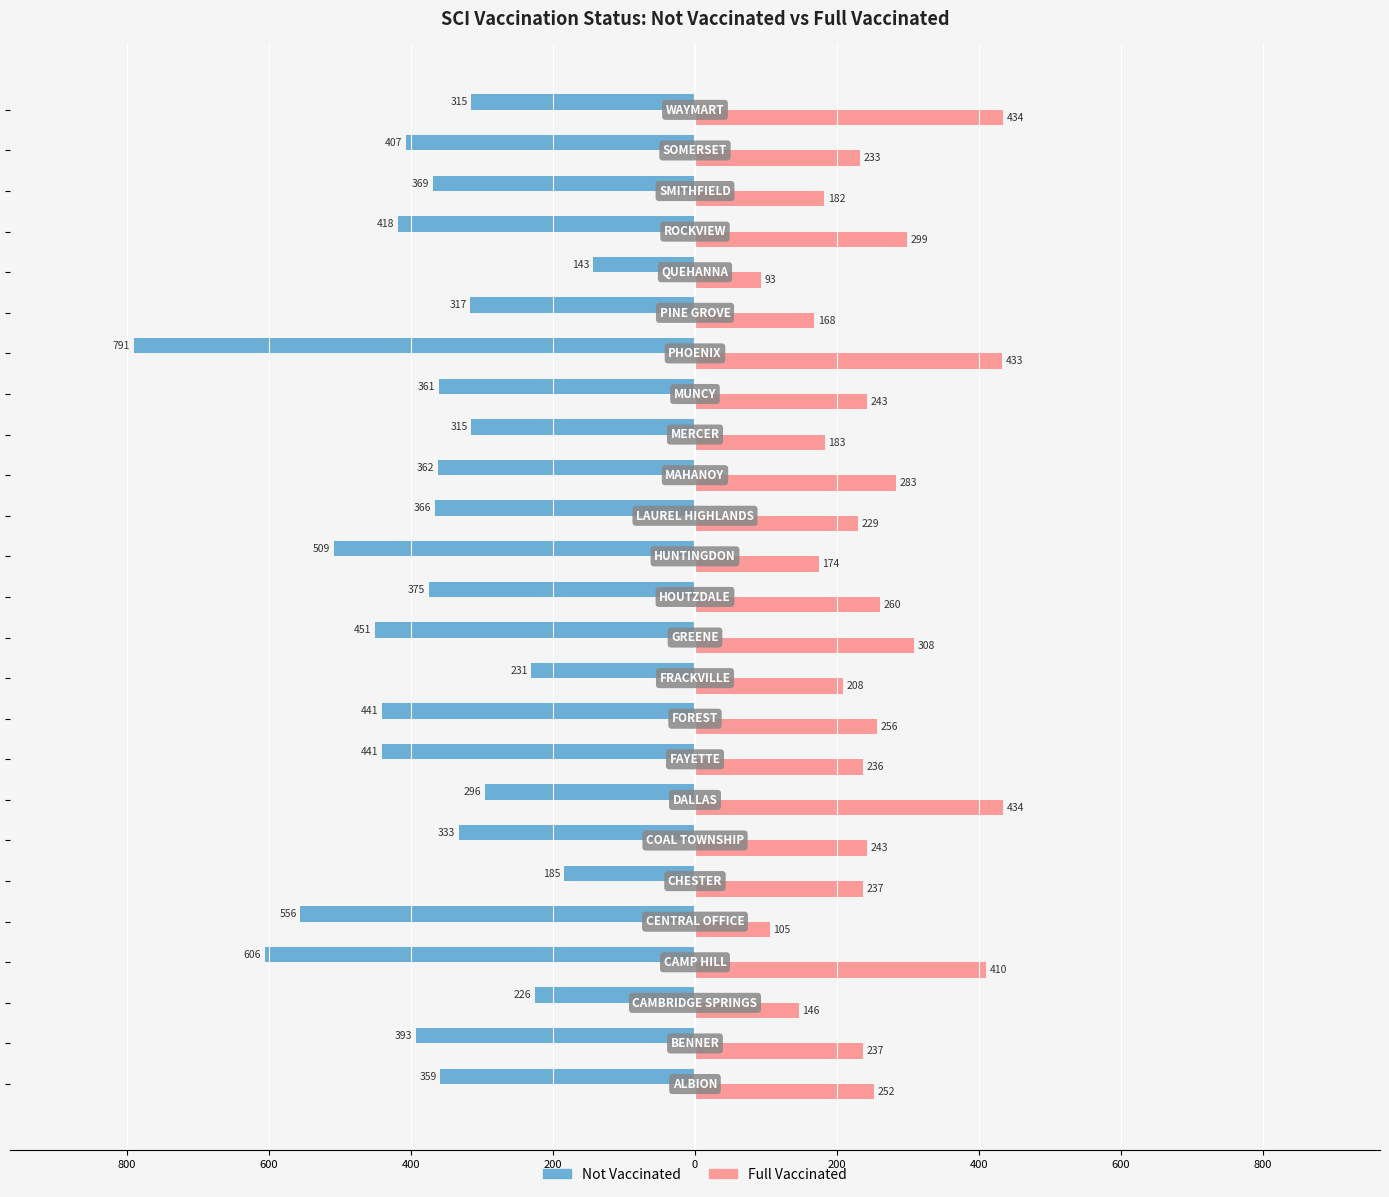

What are all the series names shown in the legend?

Not Vaccinated, Full Vaccinated